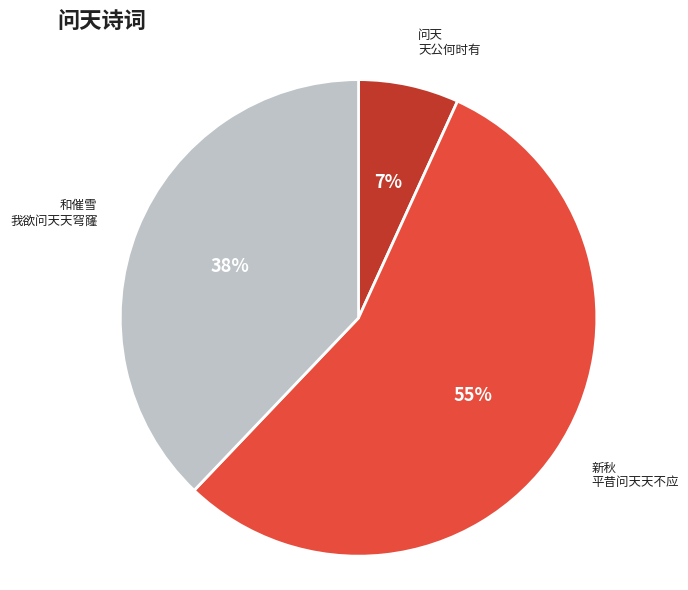

To the nearest percent, what is the difference between the largest and smallest slice percentages?

48%